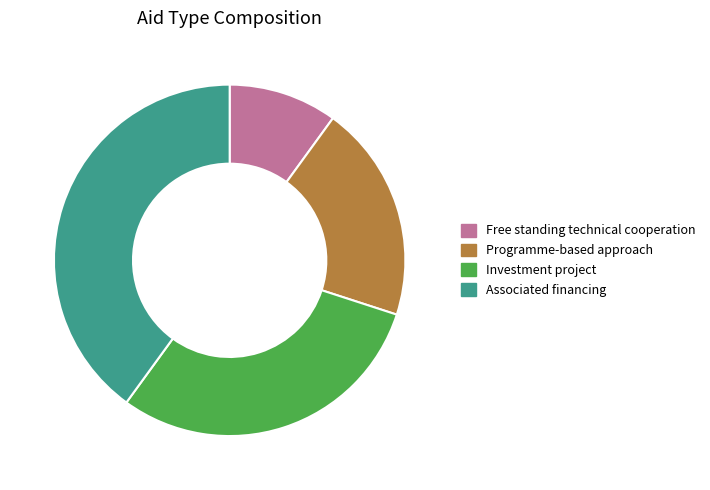

How many slices are in this pie chart?

4